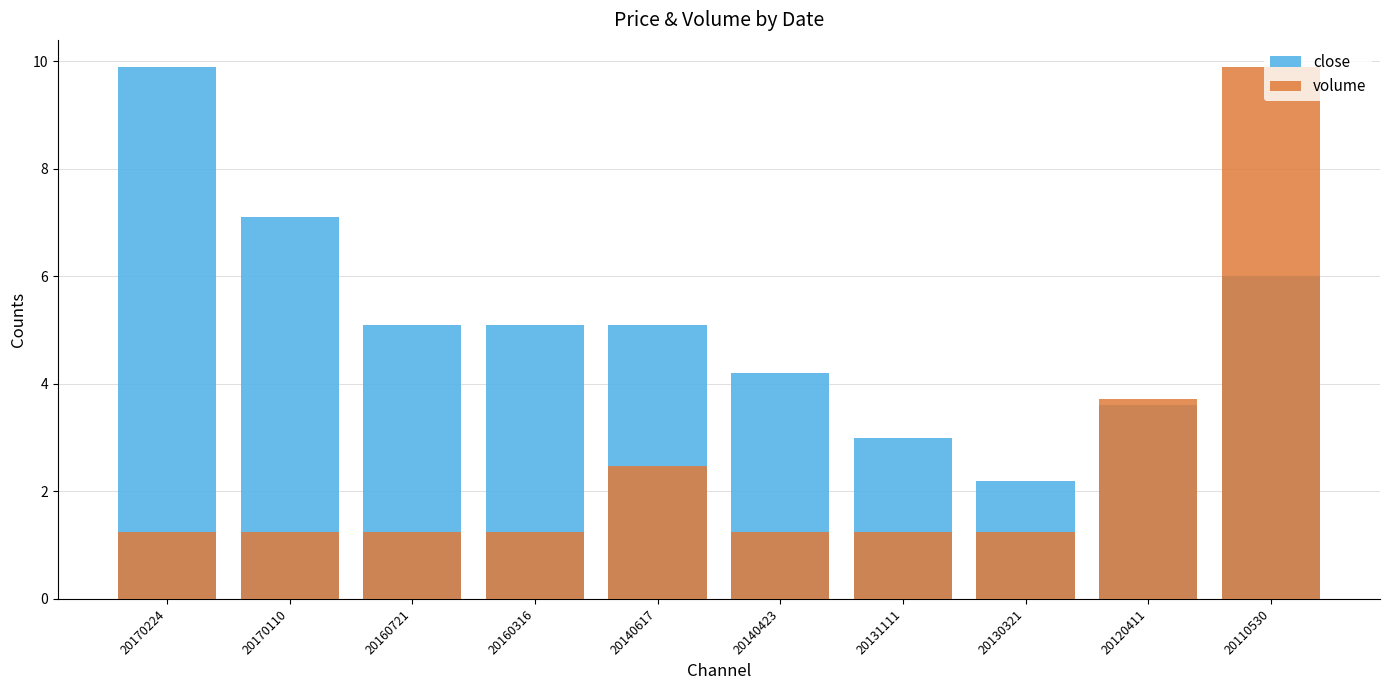

Reading left to right, transcribe all the data shown in this chart.

close: 9.9	7.1	5.1	5.1	5.1	4.2	3.0	2.2	3.6	6.0
volume: 1.2	1.2	1.2	1.2	2.5	1.2	1.2	1.2	3.7	9.9